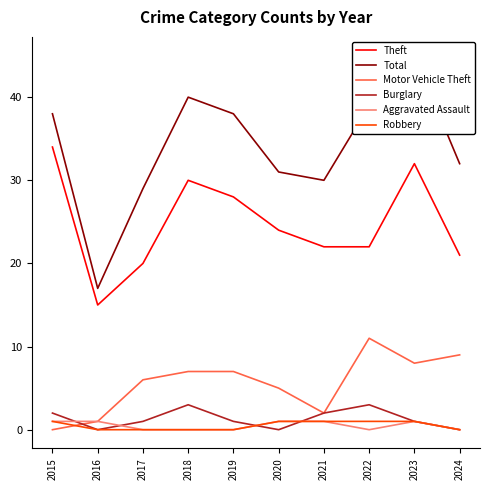

What is the difference between the Aggravated Assault values at 2019 and 2021?

1